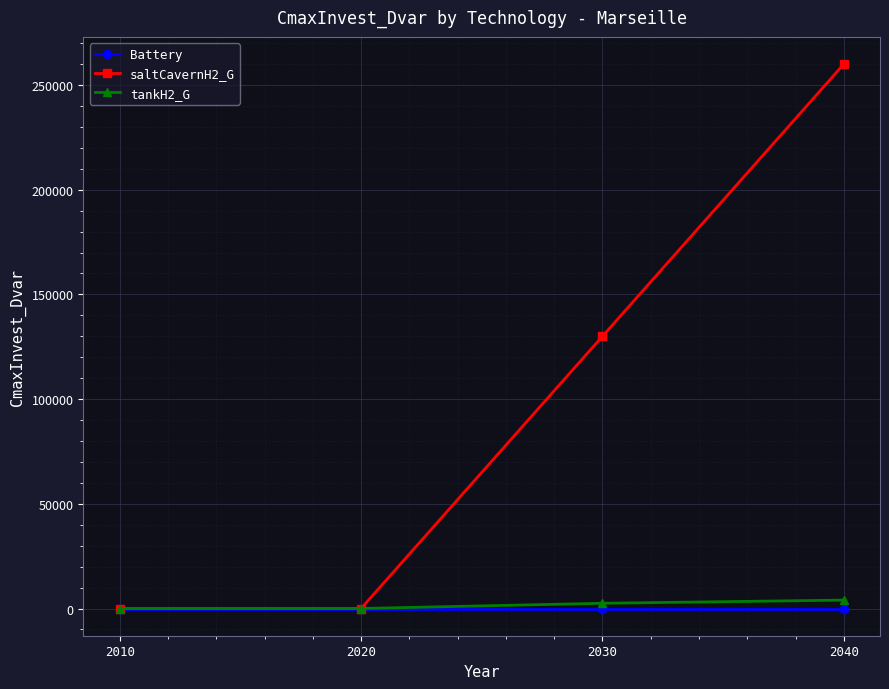

At how many categories does at least one series exceed 223341?

1